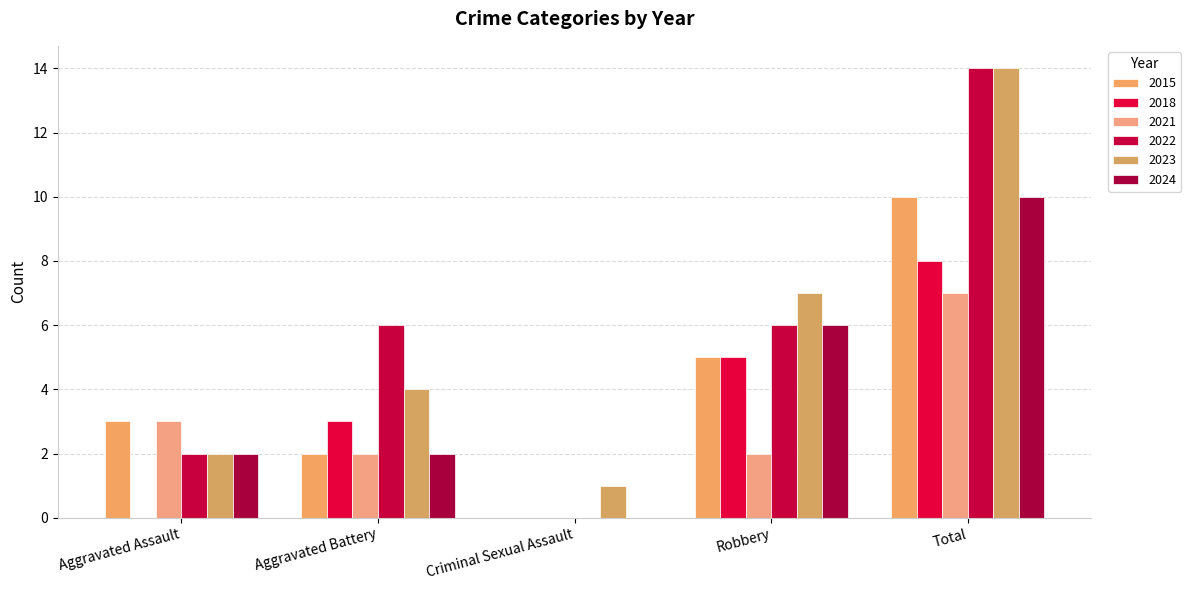

What is the difference between the highest and lowest values at Criminal Sexual Assault?

1